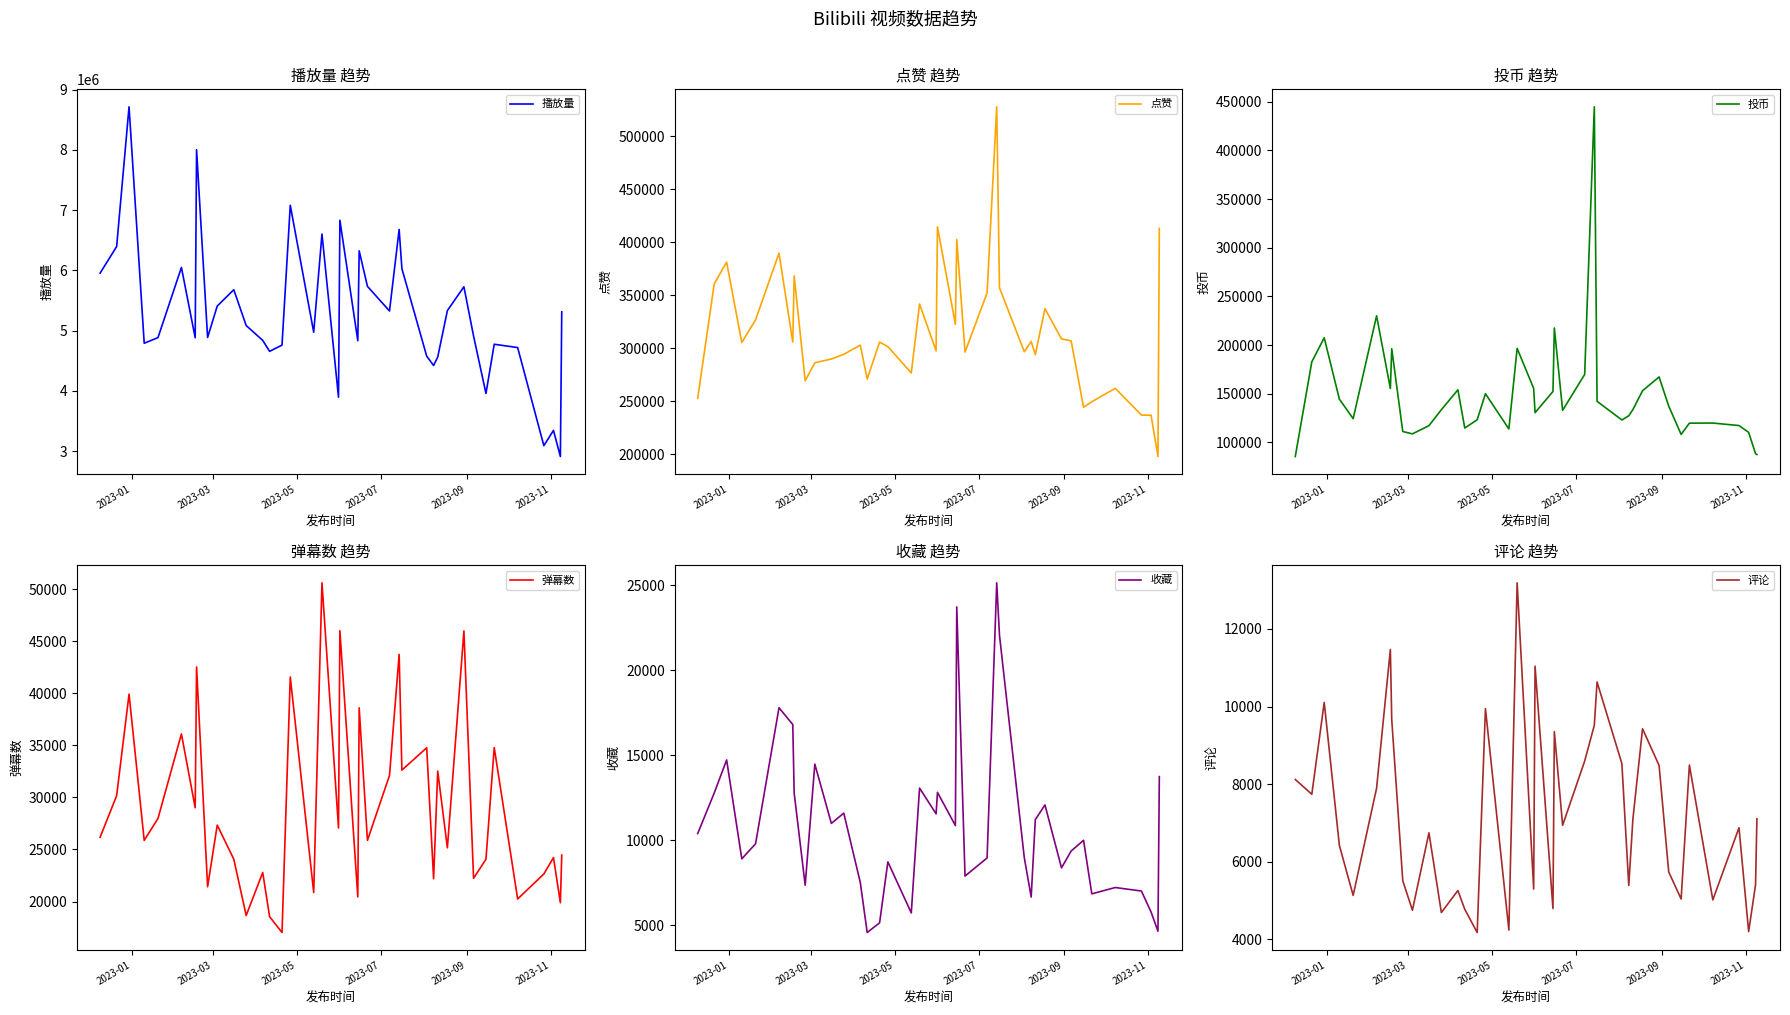

Which series has the largest range (max minus min)?

播放量